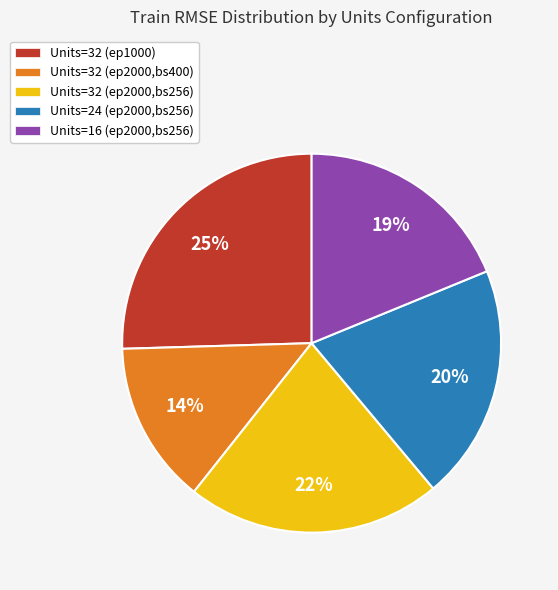

To the nearest percent, what portion does Units=24 (ep2000,bs256) represent?

20%